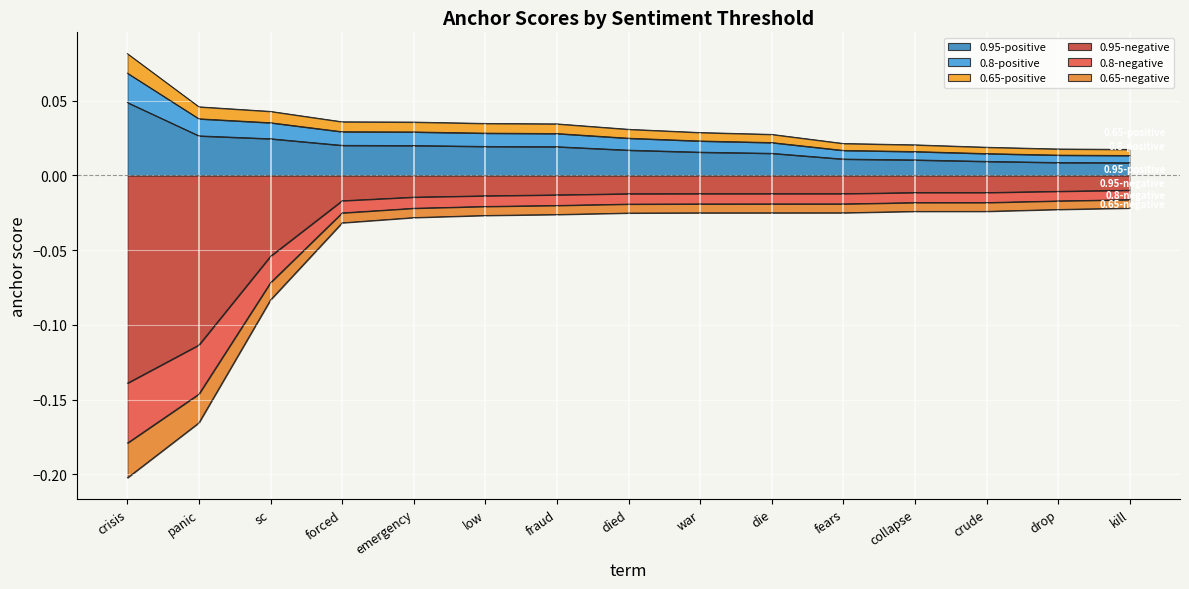

Count the number of data series in this chart.

6